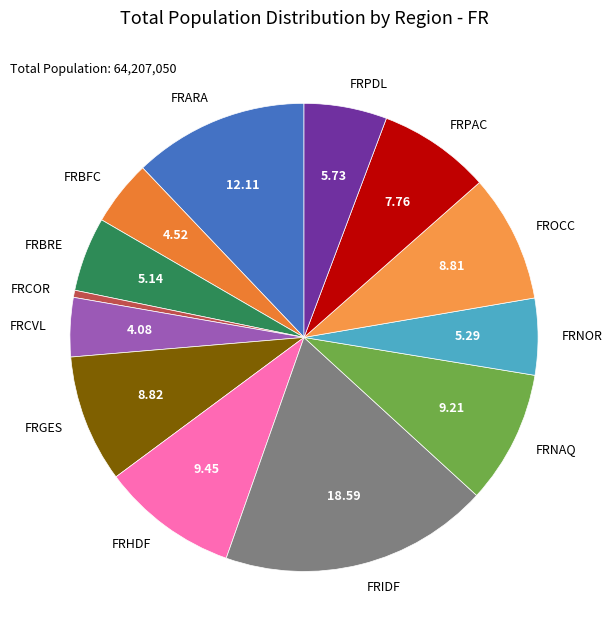

How many slices are in this pie chart?

13